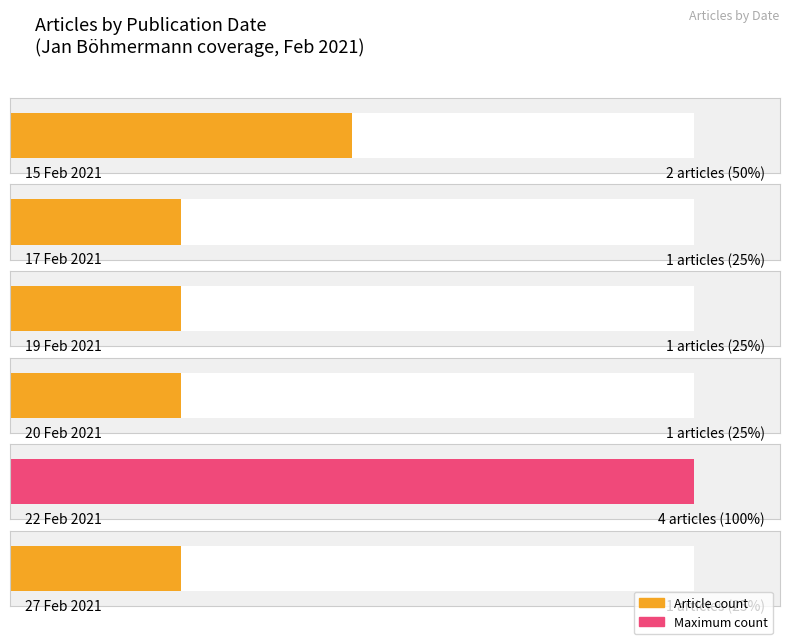

What position from the right is 20 Feb 2021?

3